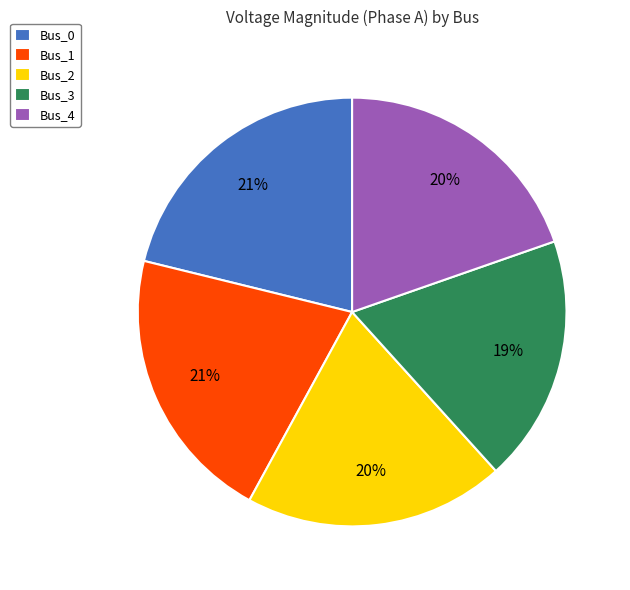

To the nearest percent, what is the combined percentage of Bus_3 and Bus_1?

40%